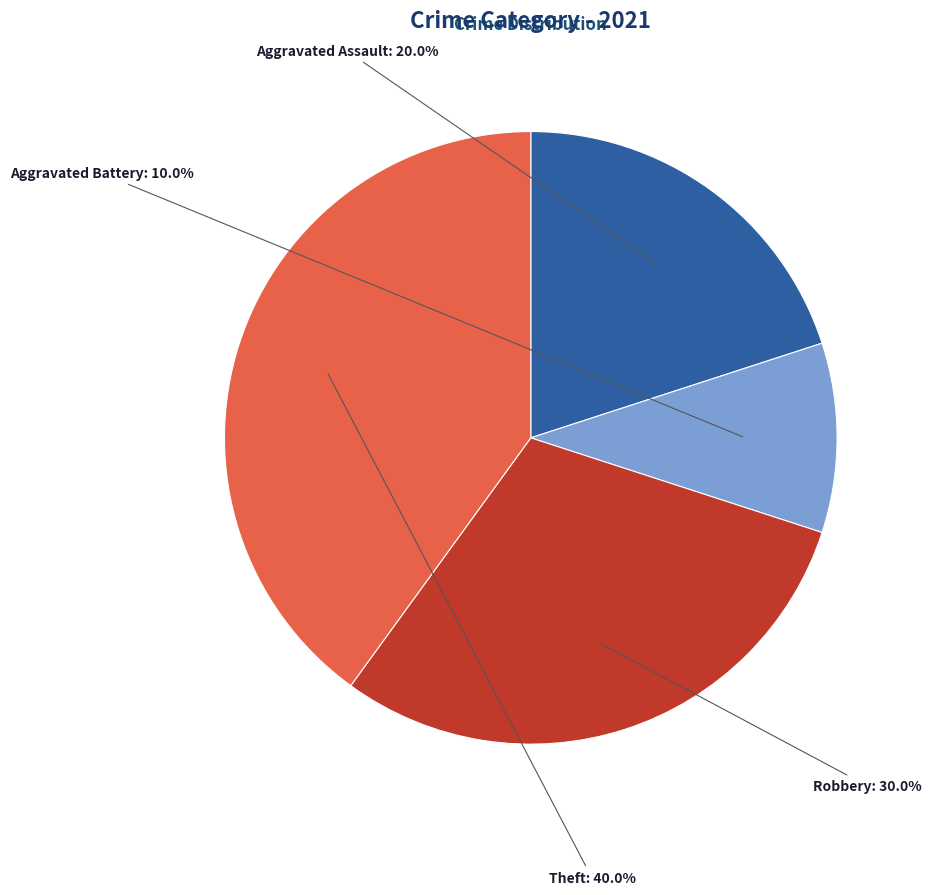

What percentage is the Theft slice, to the nearest percent?

40%